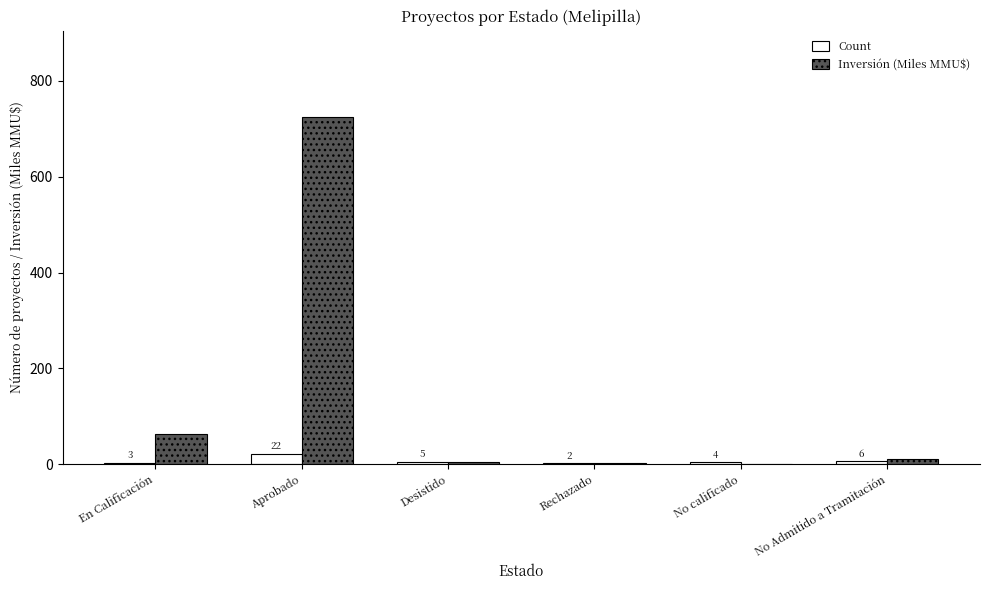

At which category is the sum across all series the highest?

Aprobado